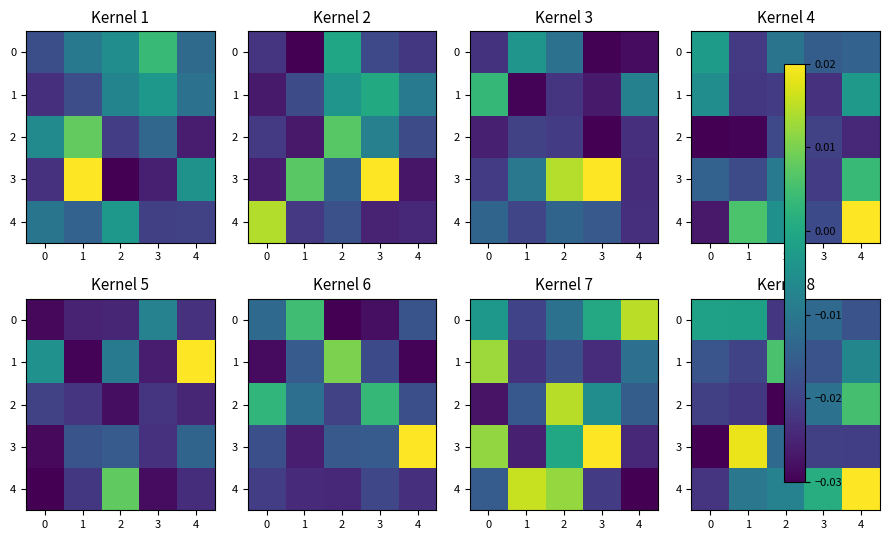

How many values in the 4 series exceed 0?

2